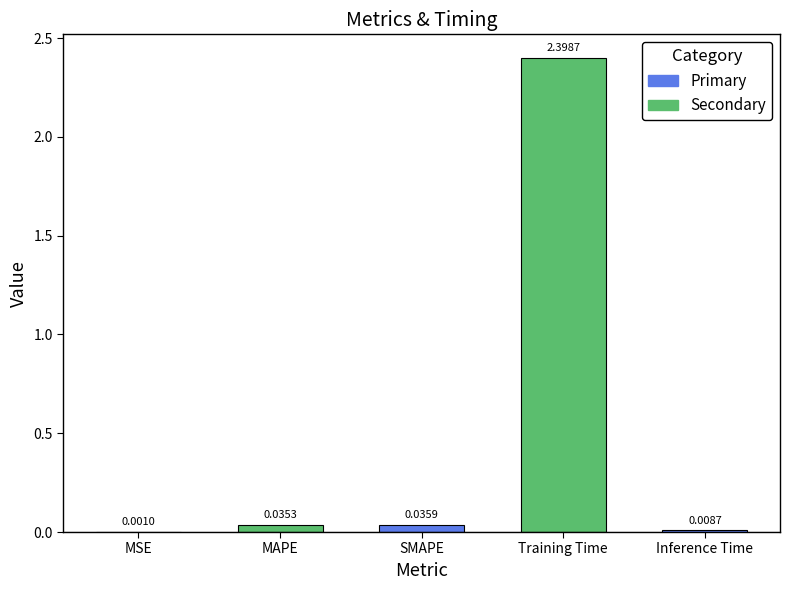

Which label corresponds to the largest value in the chart?

Training Time